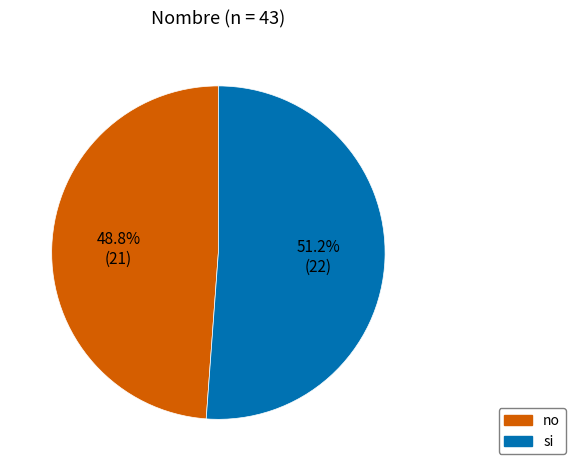

Which has a higher value, no or si?

si